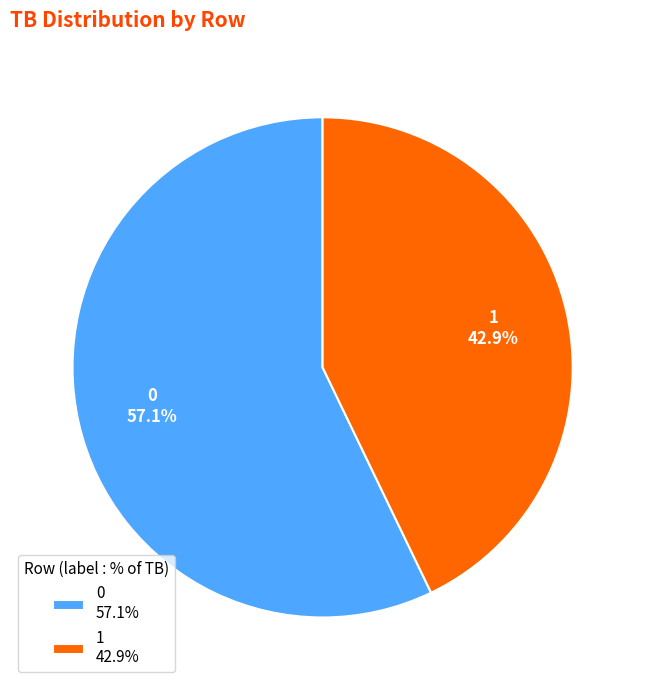

True or false: 0 accounts for 57% of the total.

True